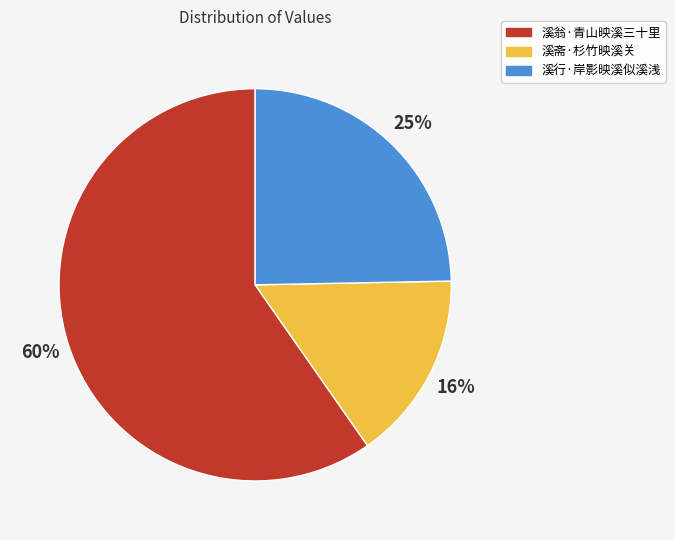

Is it true that 溪翁·青山映溪三十里 is 53% of the pie?

False